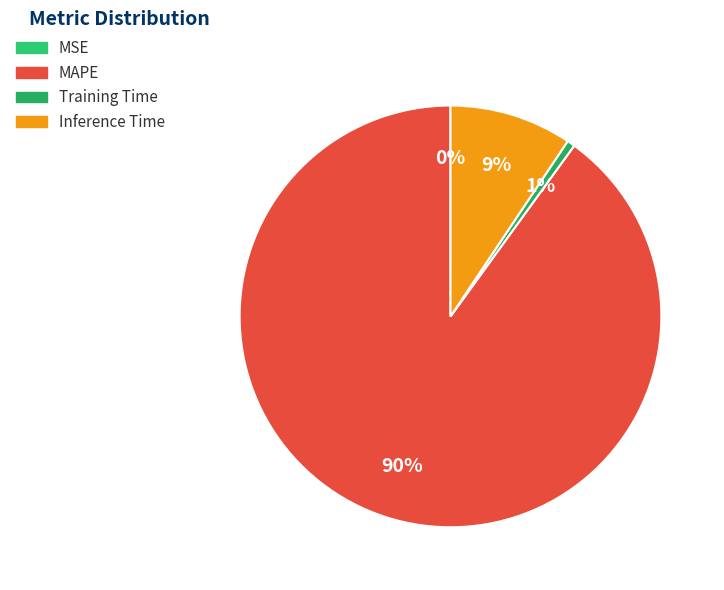

What percentage is the Inference Time slice, to the nearest percent?

9%